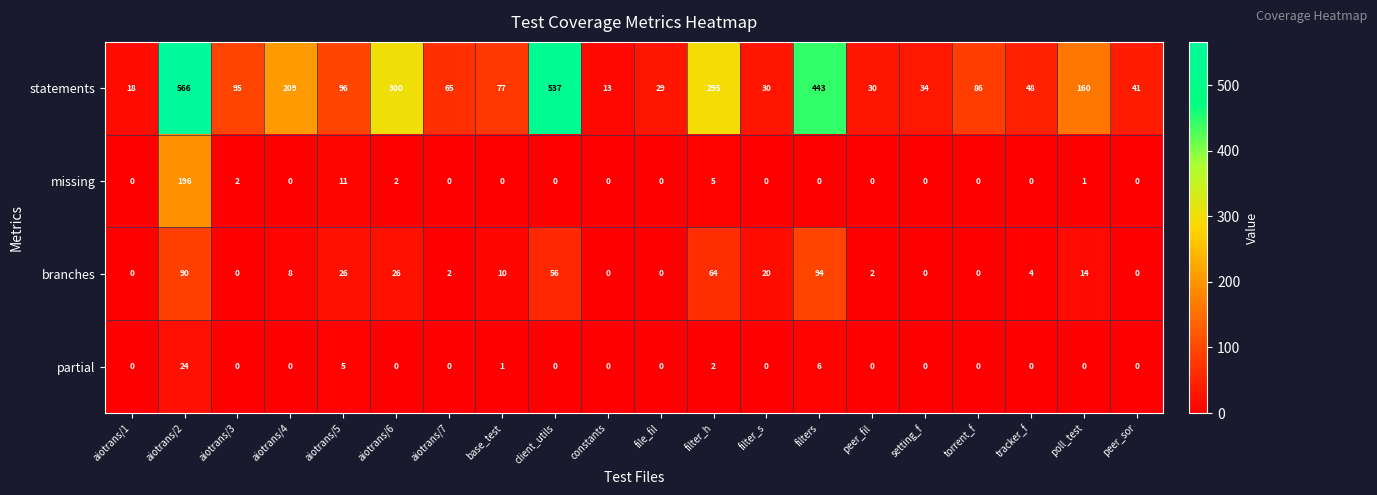

At which category is the sum across all series the highest?

aiotrans/2